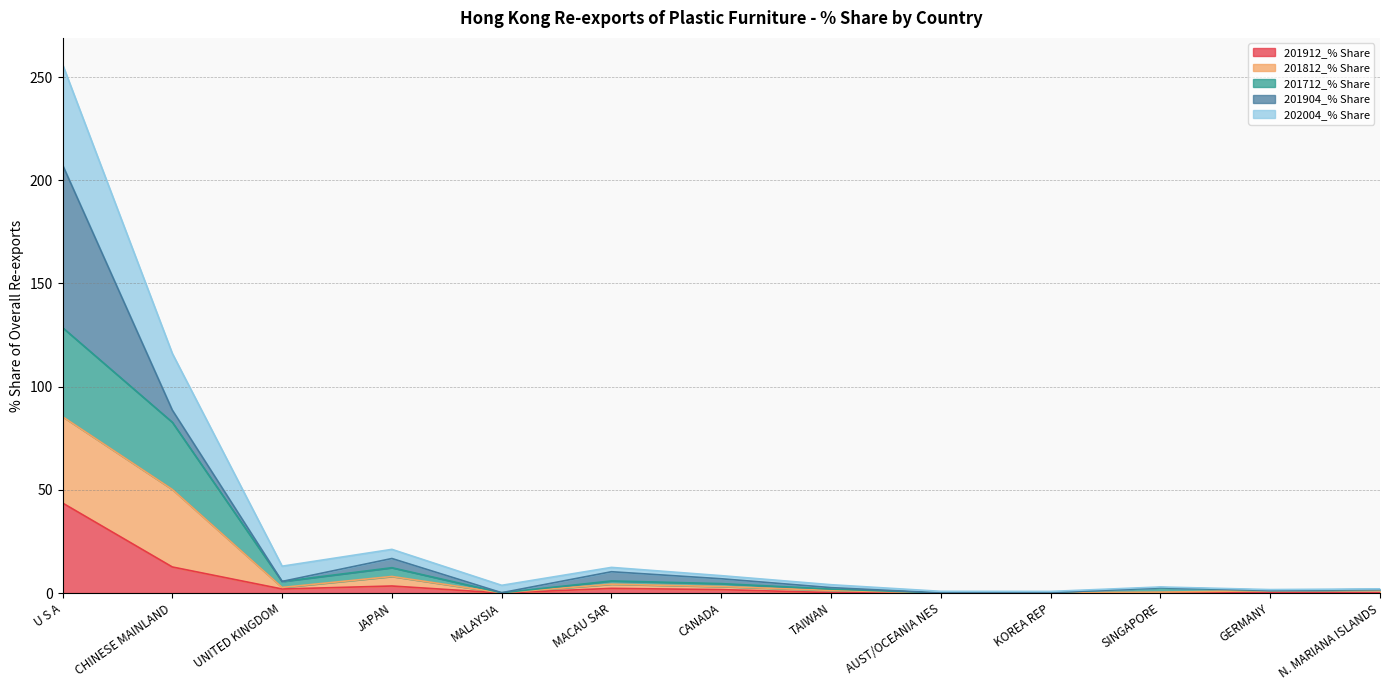

Which category has the highest value in the 201912_% Share series?

U S A